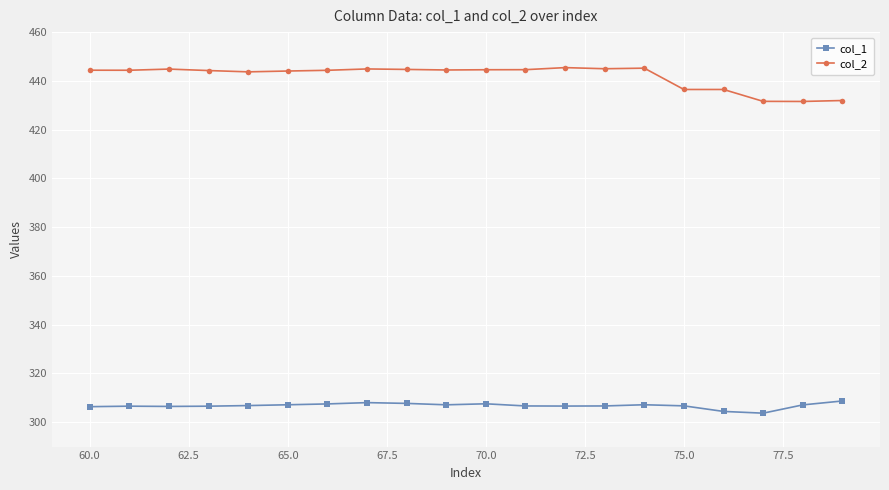

What is the maximum value for col_1?

308.7